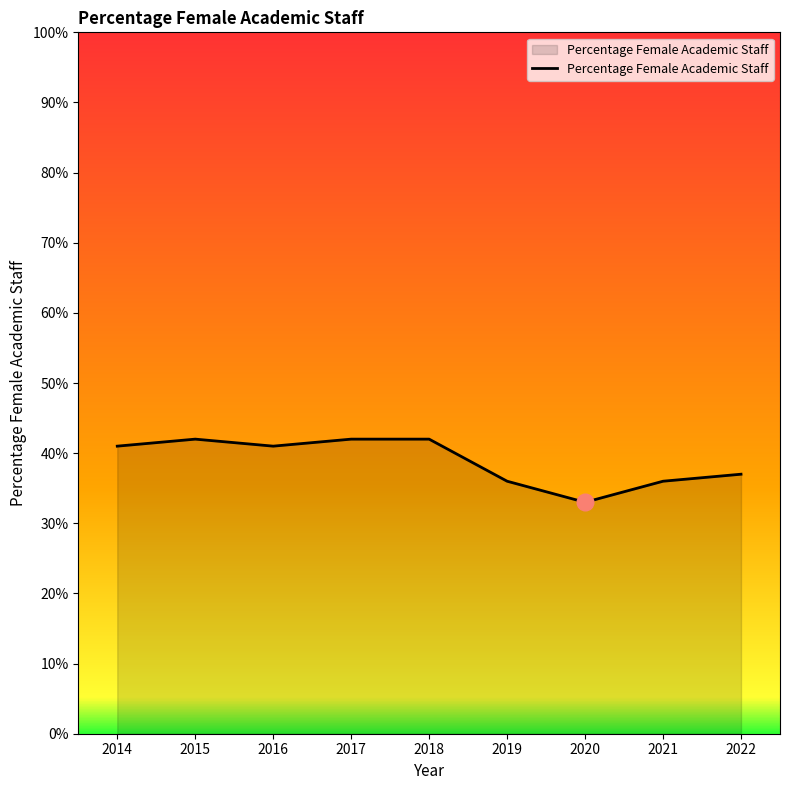

List the labels in order of value, largest first.

2015, 2017, 2018, 2014, 2016, 2022, 2019, 2021, 2020